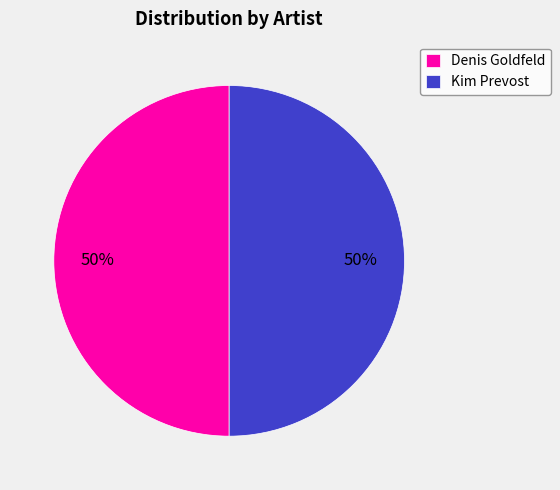

Do Kim Prevost and Denis Goldfeld together represent more than half of the pie?

Yes